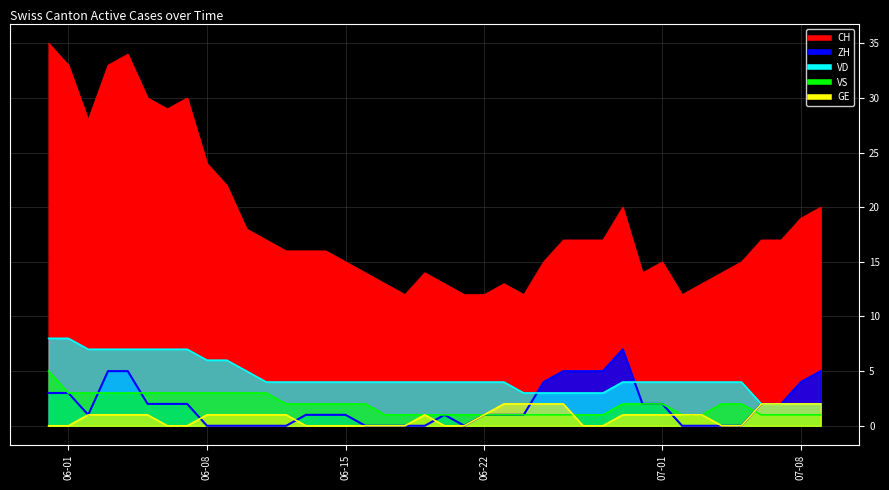

Between 2020-06-07 and 2020-06-20, which series saw the biggest shift?

CH